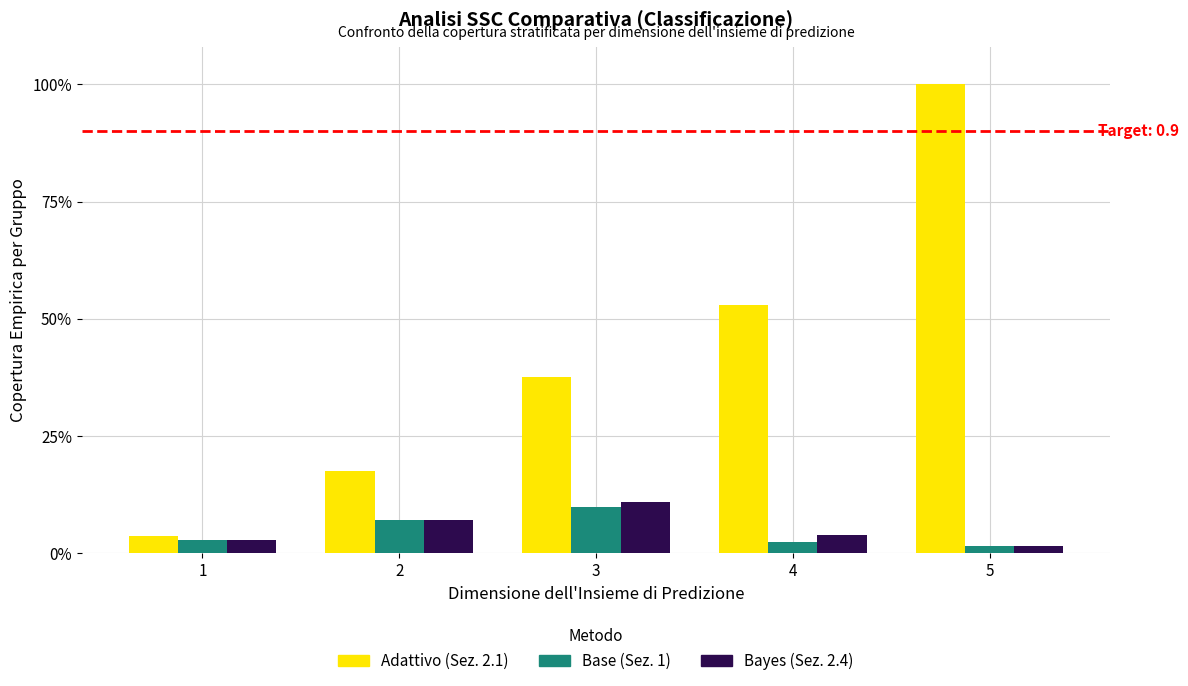

What is the total value across all series at 2?

0.3